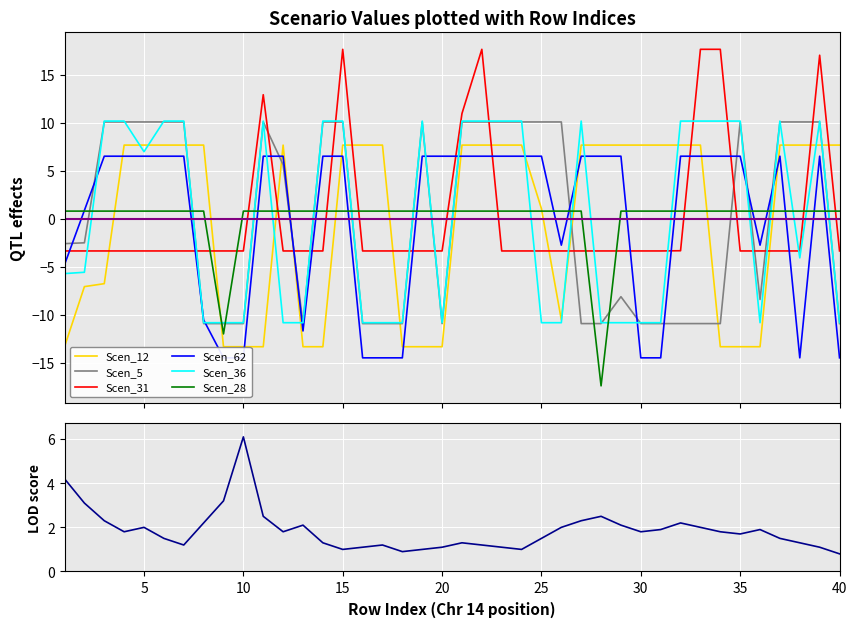

At how many categories does at least one series exceed 9?

23